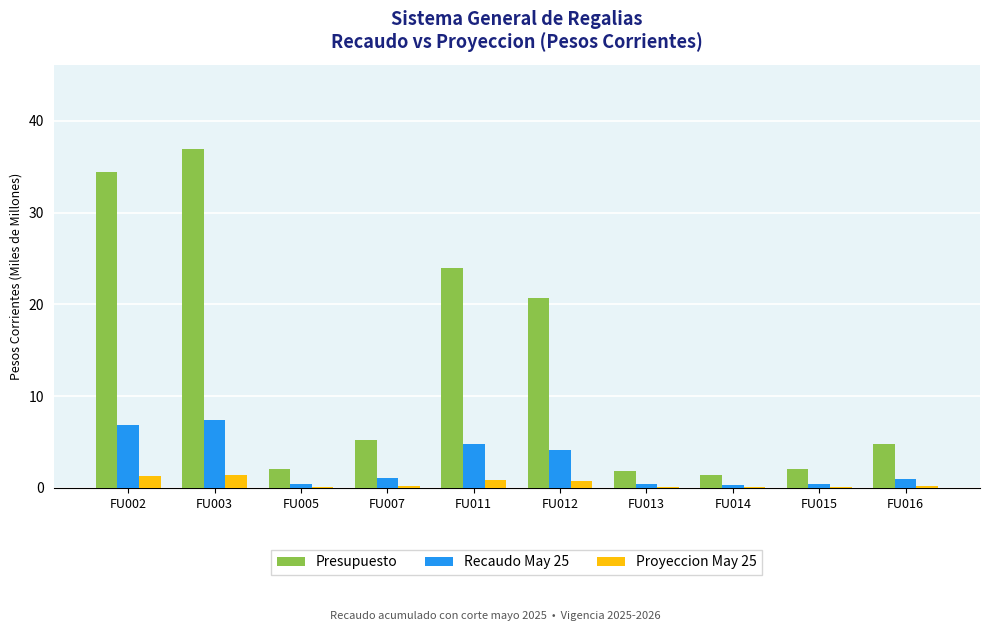

Between FU002 and FU014, which series saw the biggest shift?

Presupuesto